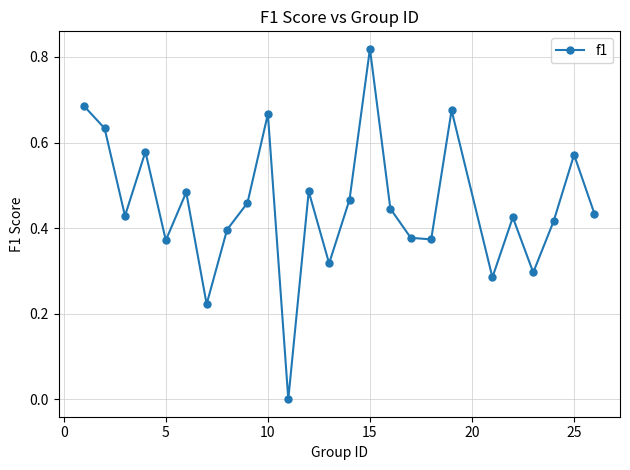

What is the sum of all values?

11.3